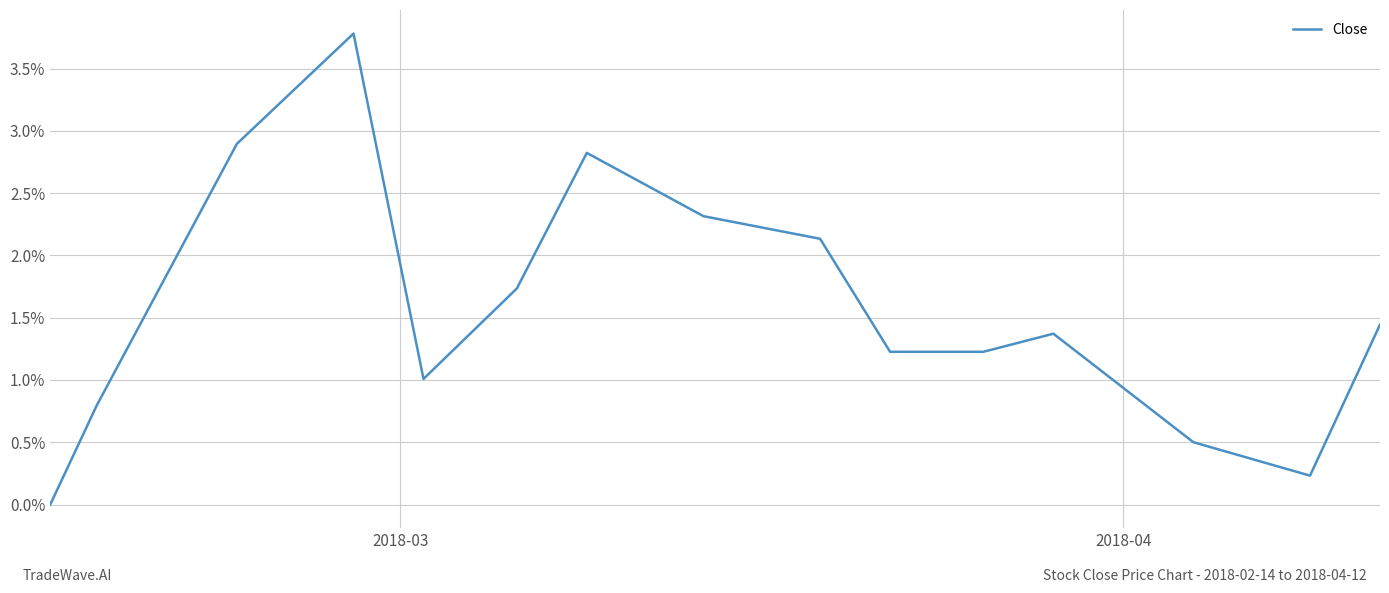

What is the maximum value shown in the chart?

3.8